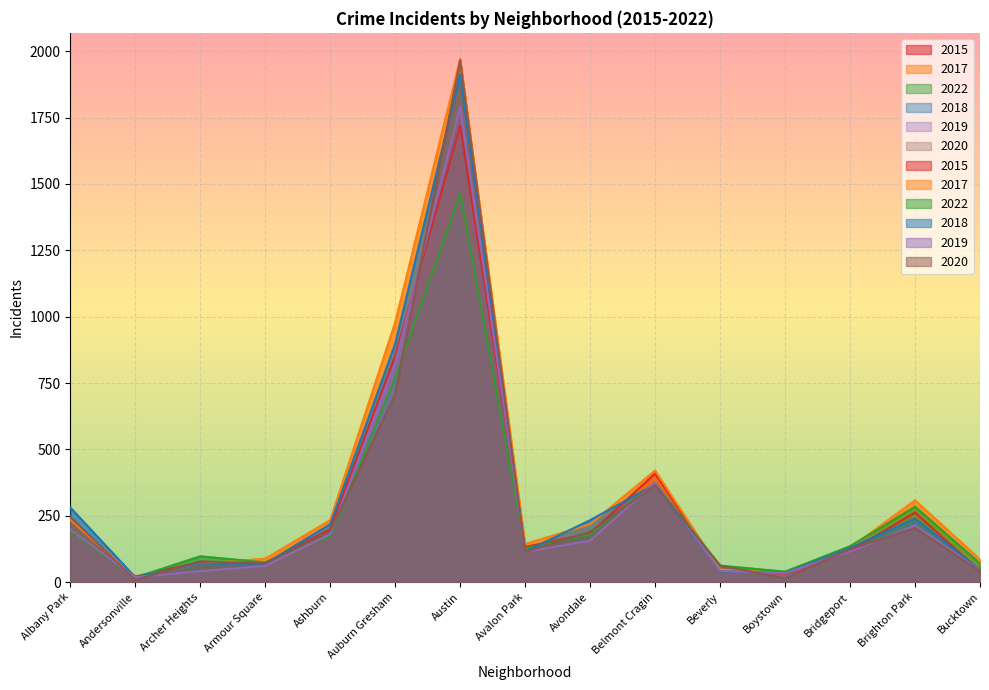

What is the label of the 9th point from the right?

Austin